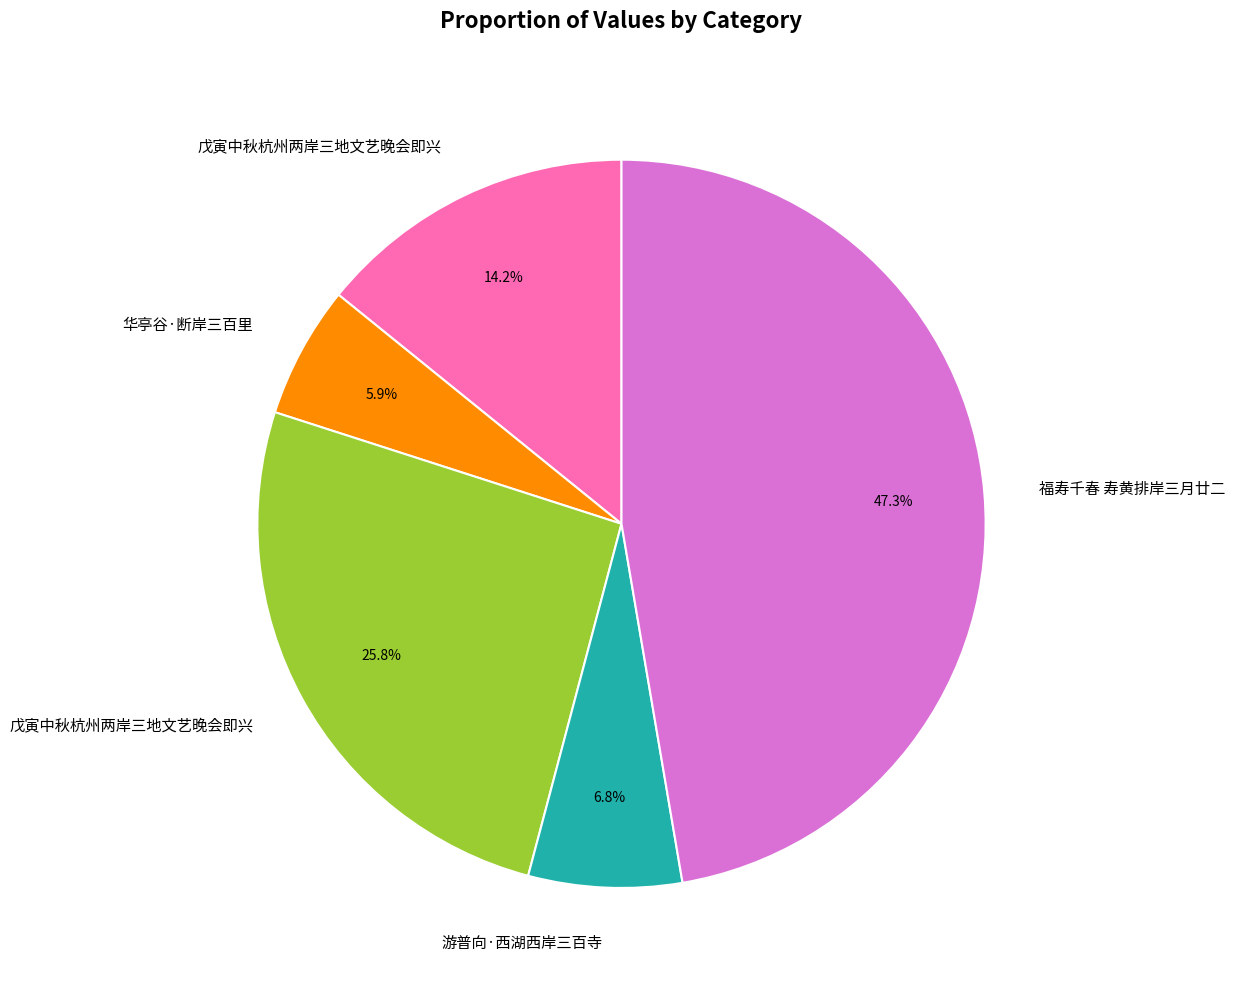

Is there a majority slice in this chart?

No